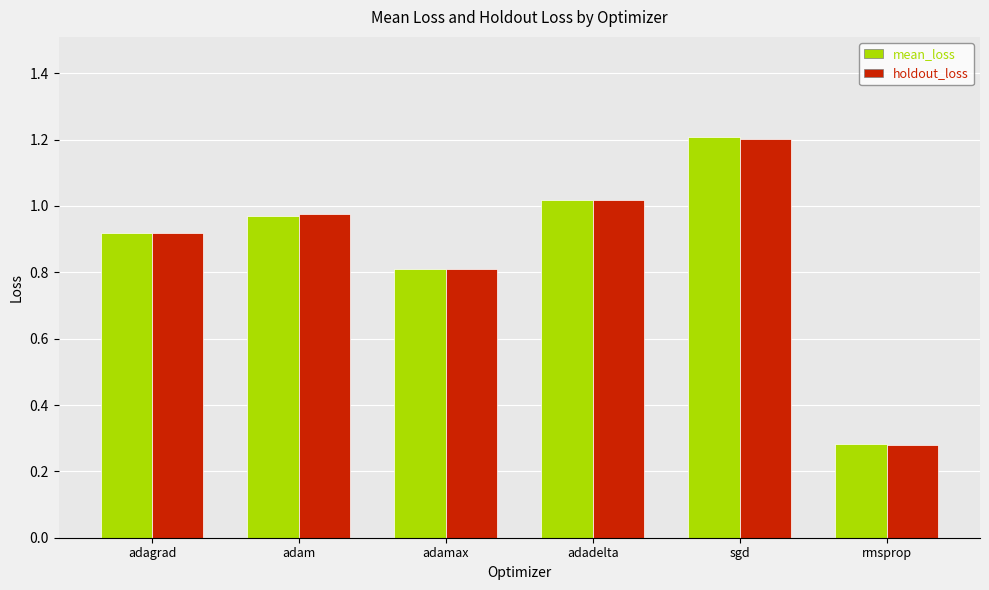

At how many categories does at least one series exceed 0?

6